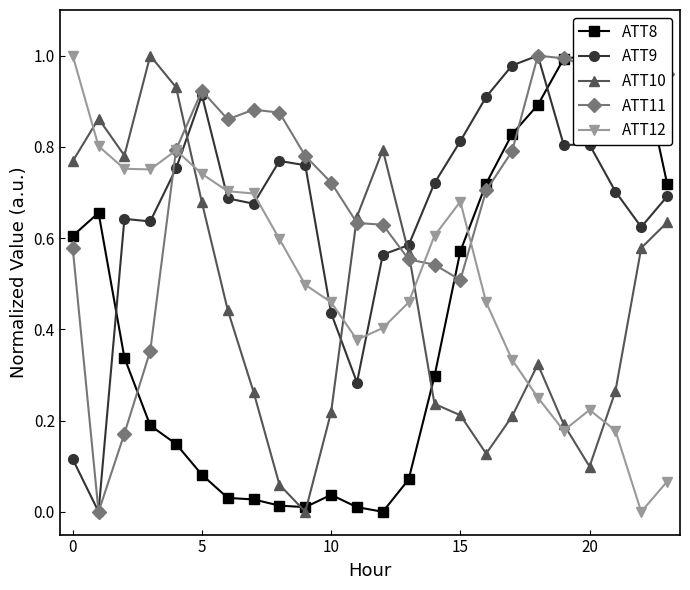

The value of ATT11 at 5 is 0.1. True or false?

False